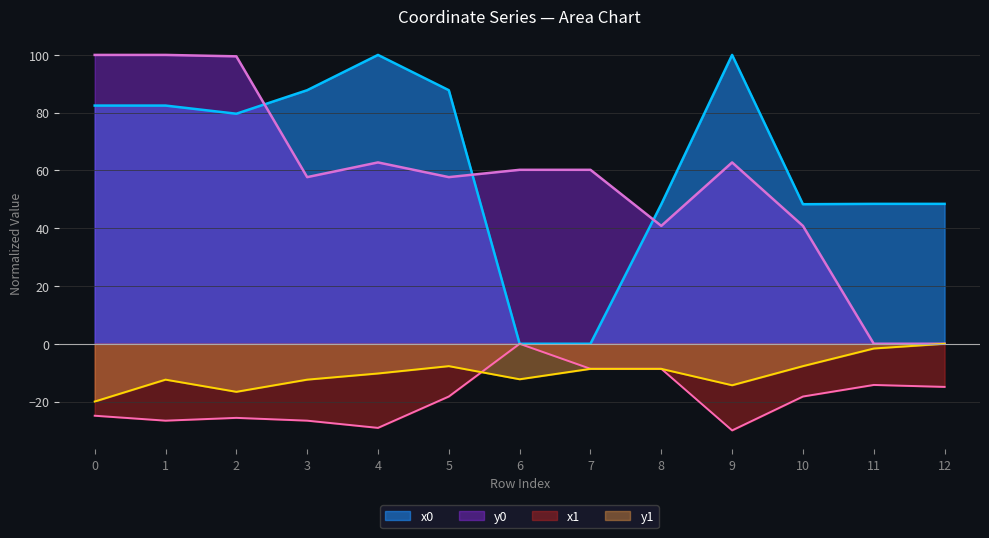

True or false: y1 has a value of -42.8 at 3.

False